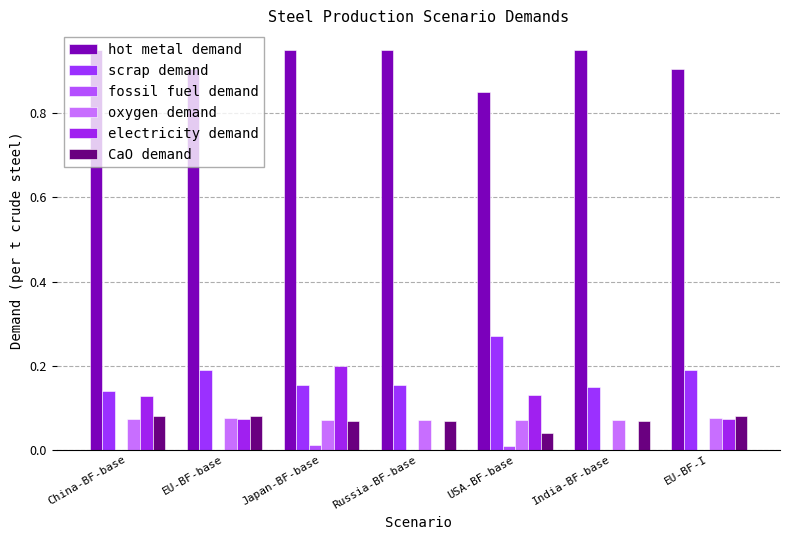

Does the chart contain stacked bars?

No